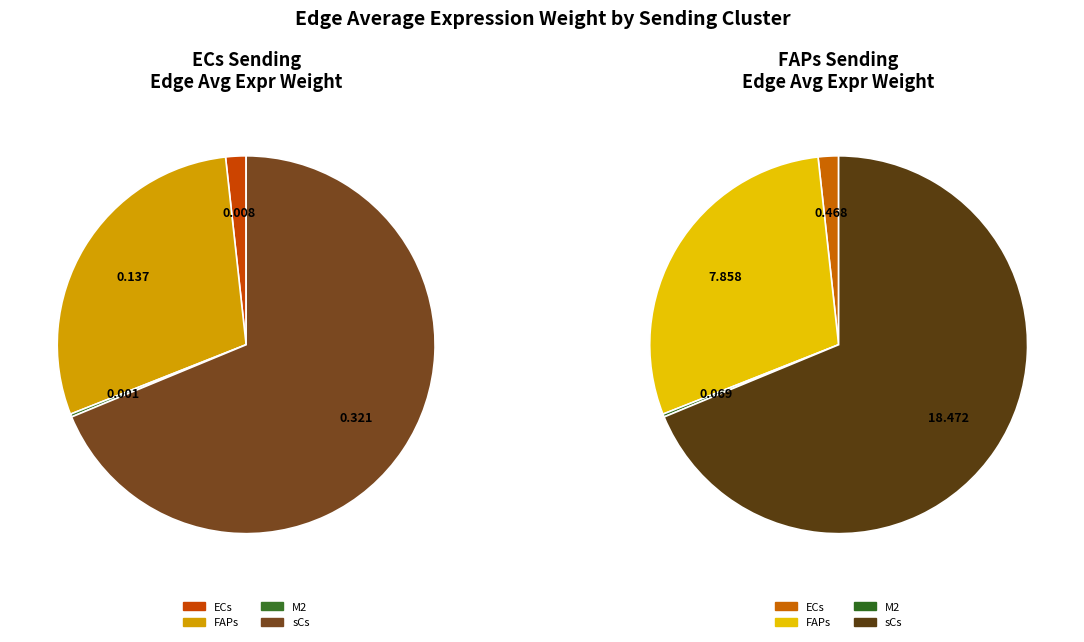

Which has a higher value, M2 or FAPs?

FAPs